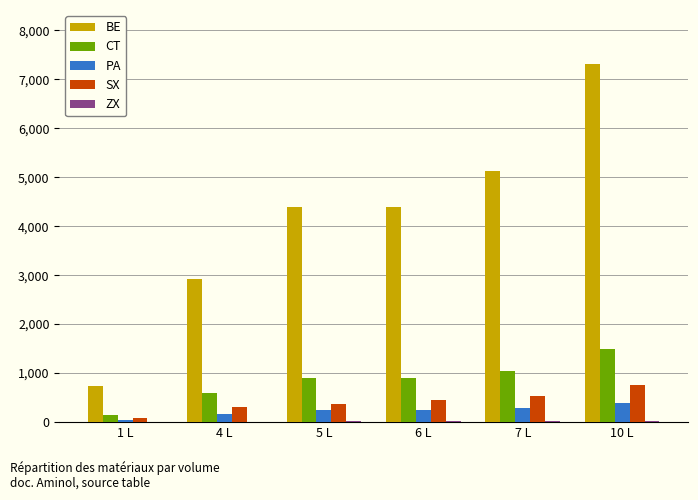

Between 7 L and 10 L, which series saw the biggest shift?

BE